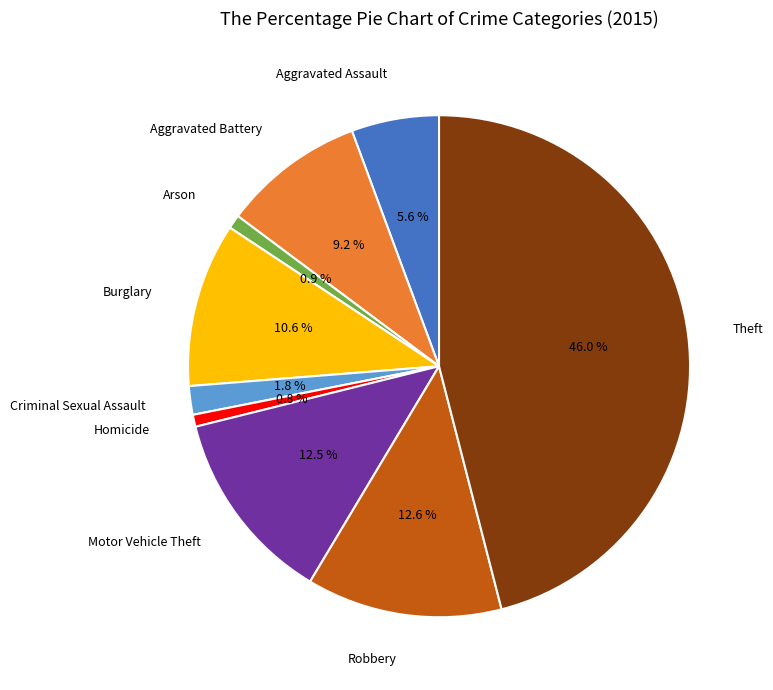

Does any single category account for the majority?

No